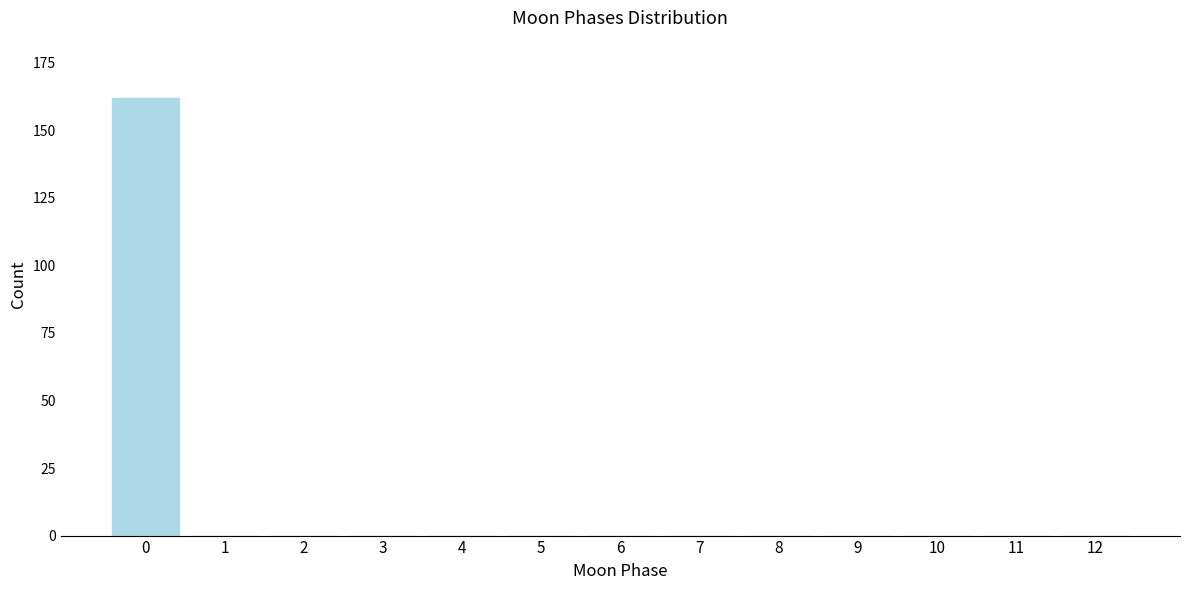

Reading left to right, transcribe all the data shown in this chart.

0=162	1=0	2=0	3=0	4=0	5=0	6=0	7=0	8=0	9=0	10=0	11=0	12=0